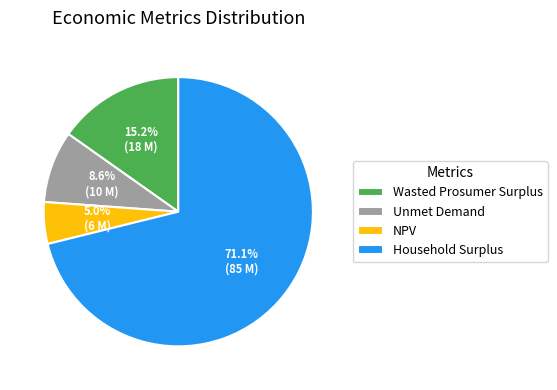

Which category accounts for the majority?

Household Surplus